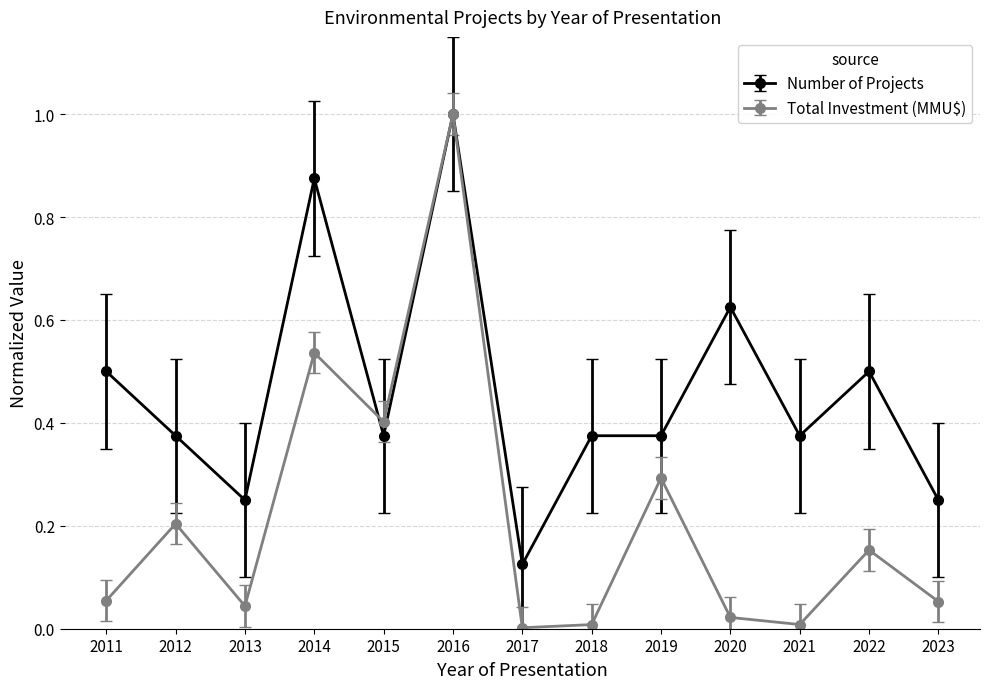

At how many categories does at least one series exceed 0?

13